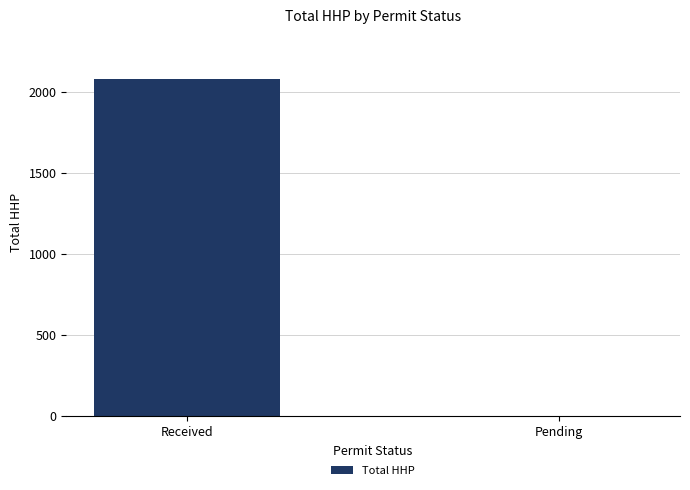

Count the values in the range 0 to 2075.

2